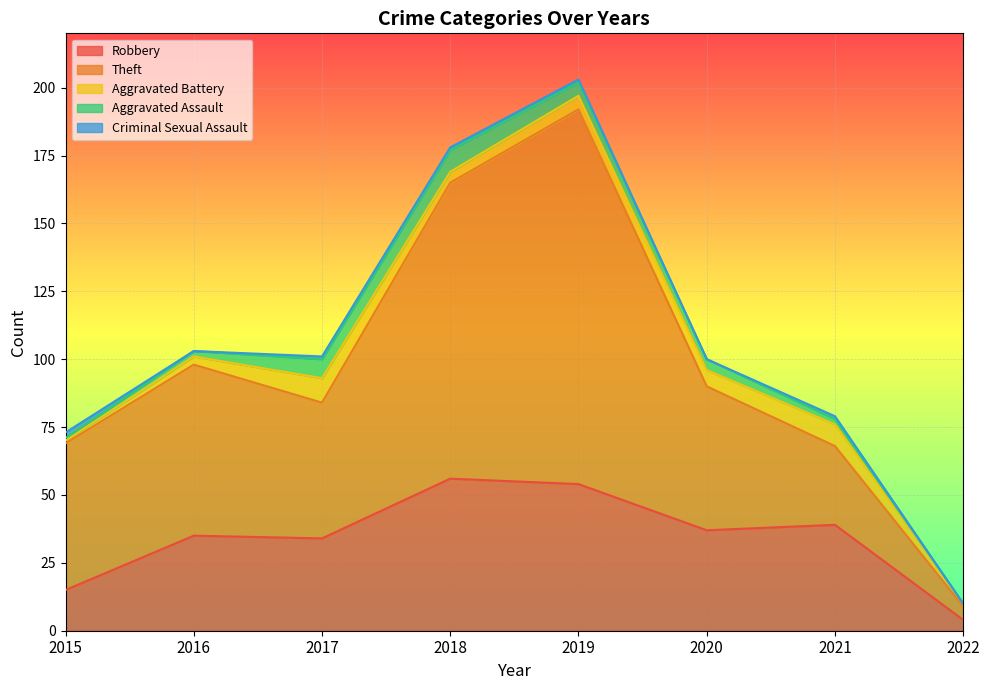

True or false: Robbery has a value of 10 at 2016.

False